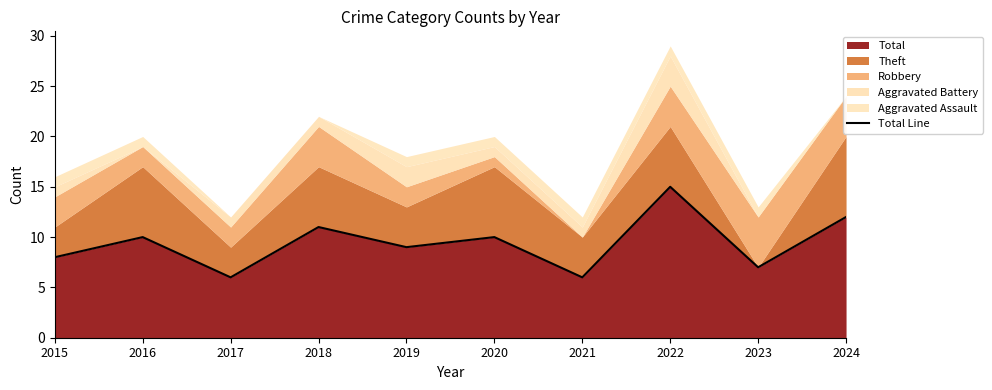

What is the maximum value for Total?

15